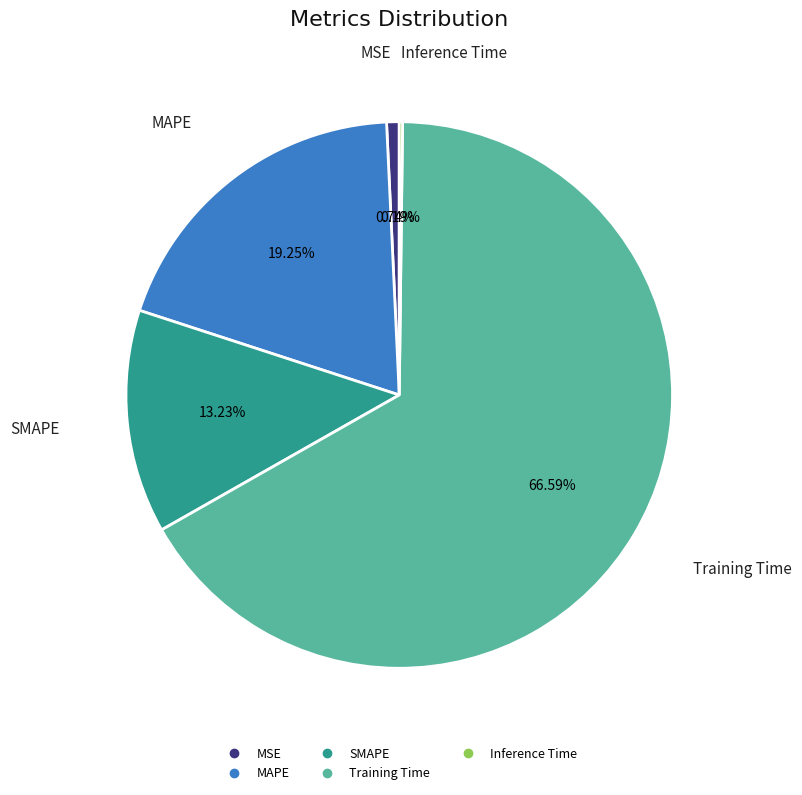

Which category accounts for the majority?

Training Time